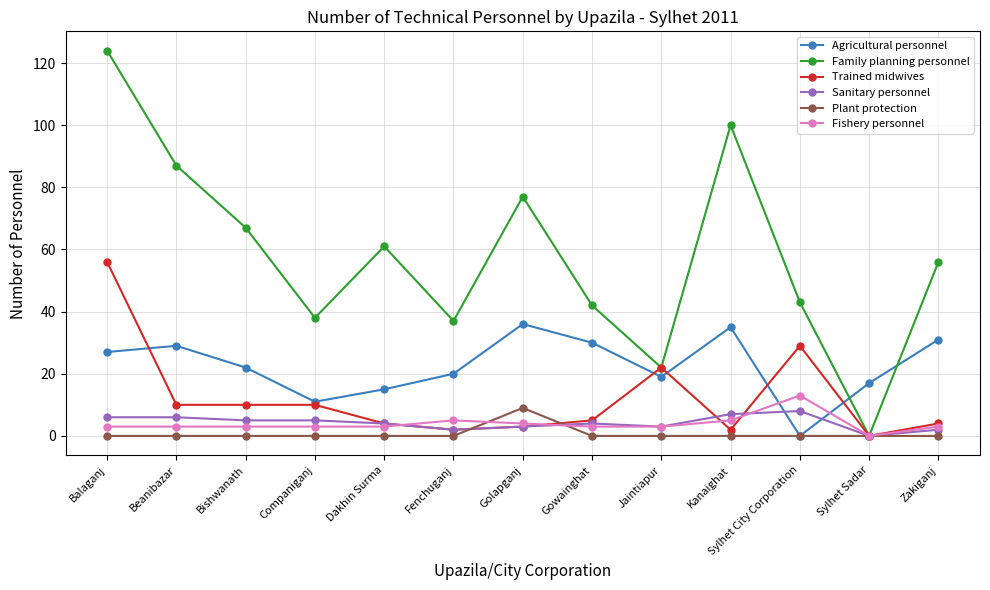

Is it true that Sanitary personnel equals 6 at Beanibazar?

True